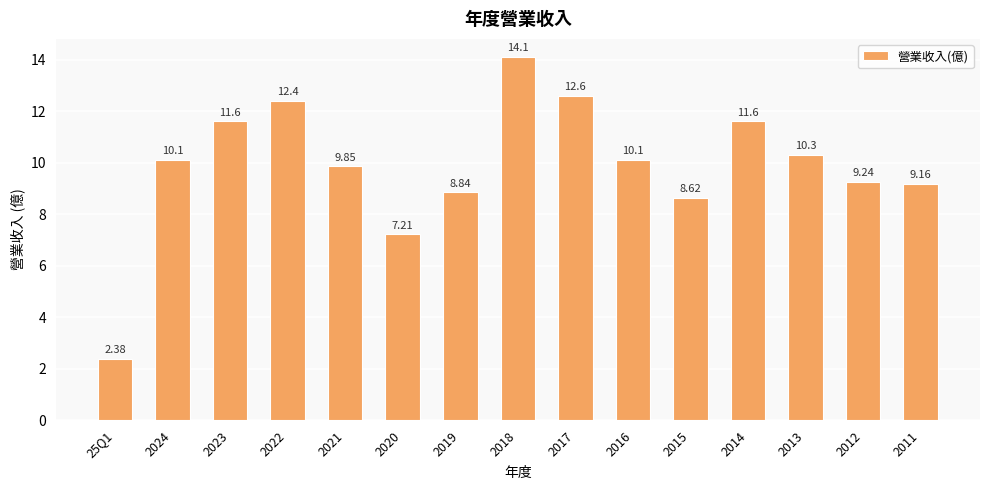

Between 25Q1 and 2024, which is larger?

2024